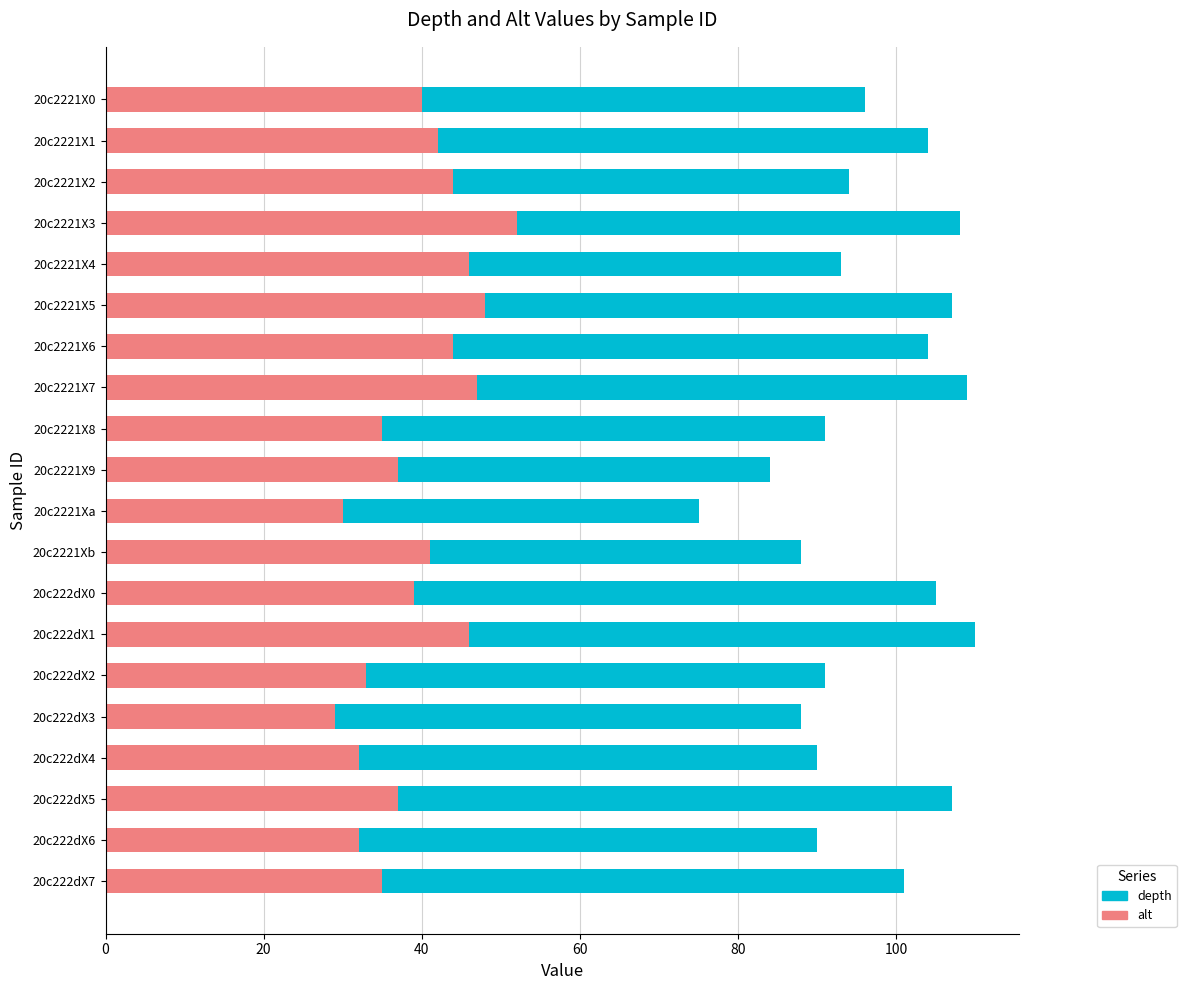

List the series in order of their overall mean, lowest first.

alt, depth